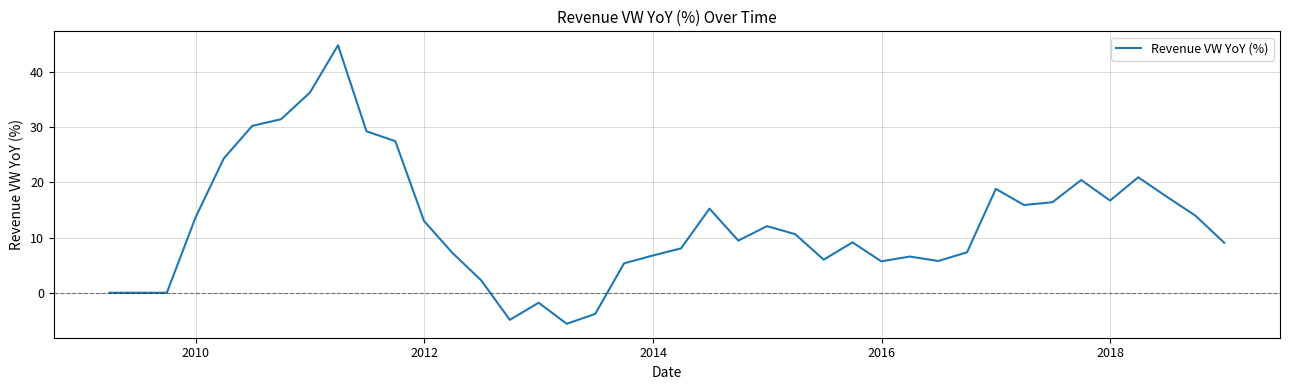

What is the difference between the maximum and minimum values?

50.5